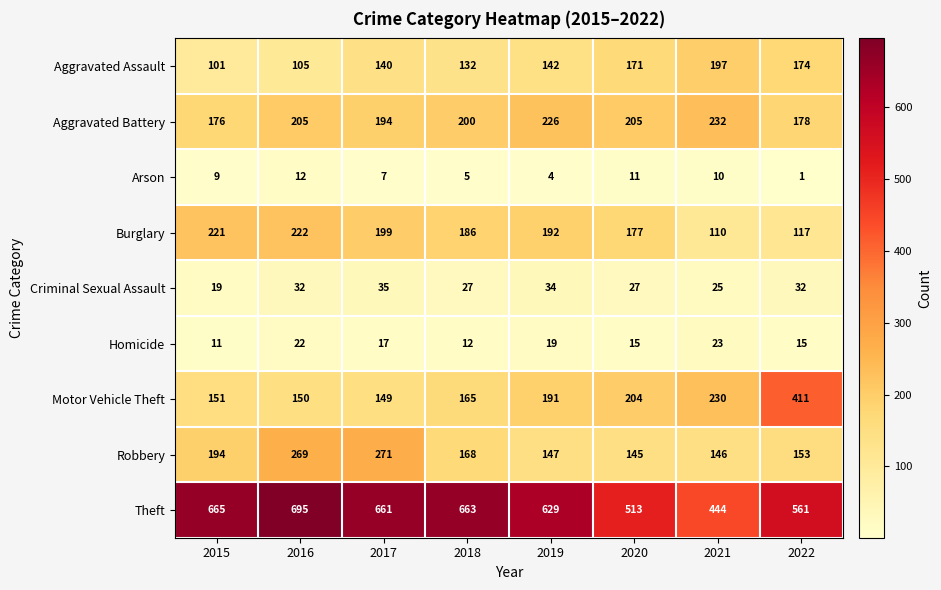

At 2020, list the series in order from smallest to largest.

Arson, Homicide, Criminal Sexual Assault, Robbery, Aggravated Assault, Burglary, Motor Vehicle Theft, Aggravated Battery, Theft